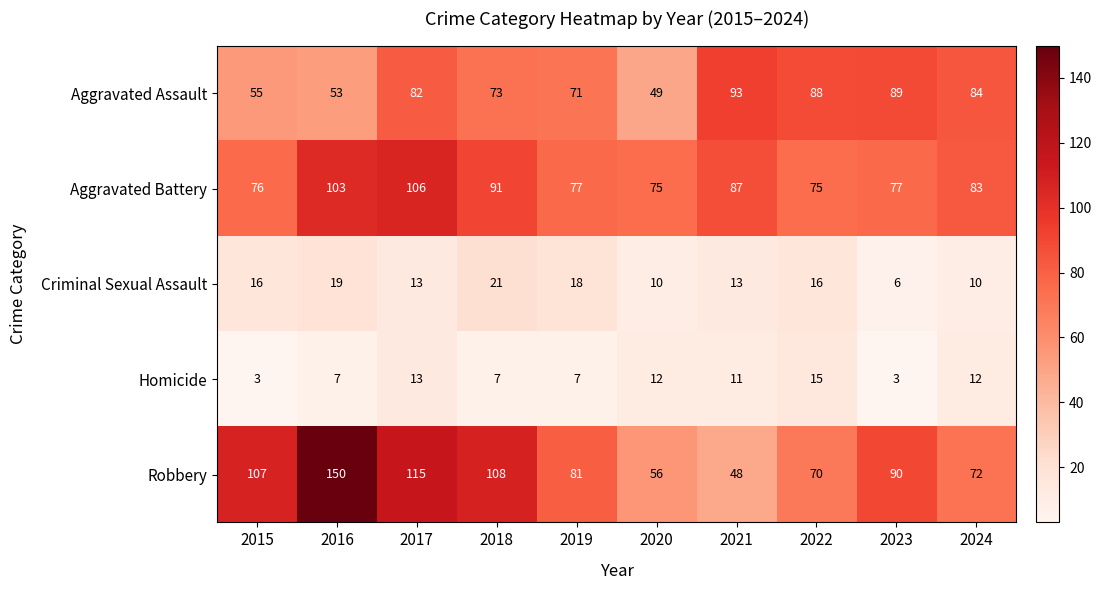

At 2023, list the series in order from largest to smallest.

Robbery, Aggravated Assault, Aggravated Battery, Criminal Sexual Assault, Homicide